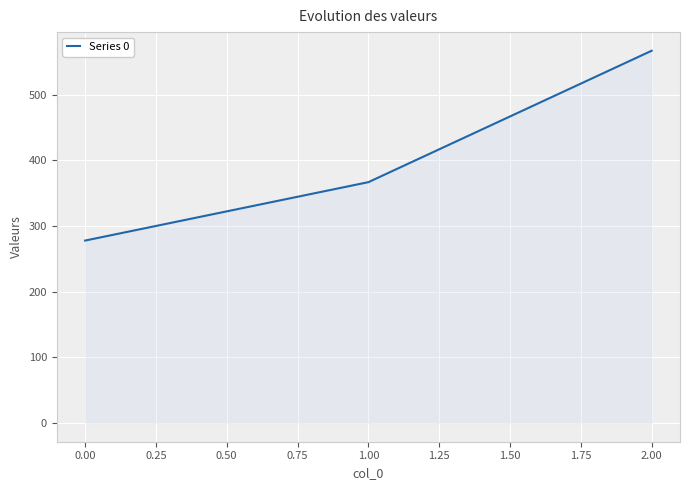

List the labels in order of value, smallest first.

0.00, 1.00, 2.00